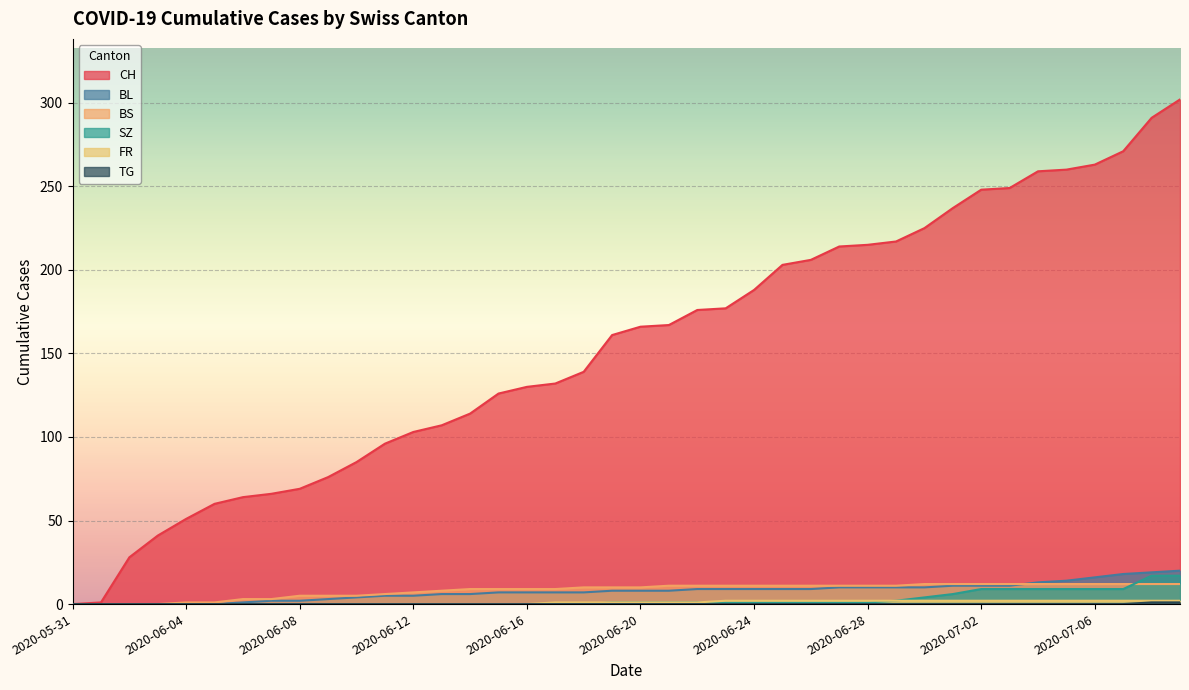

True or false: BL and SZ cross at least once.

False